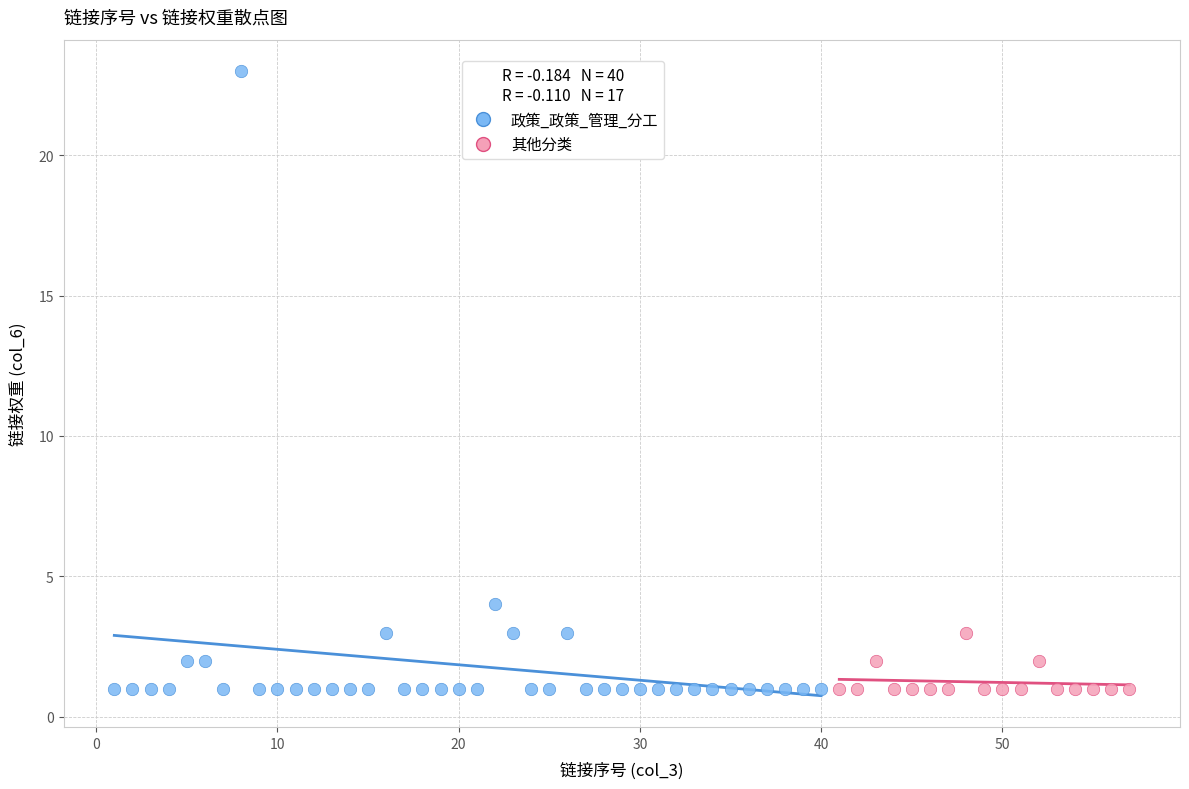

Which series reaches the maximum Y coordinate?

政策_政策_管理_分工